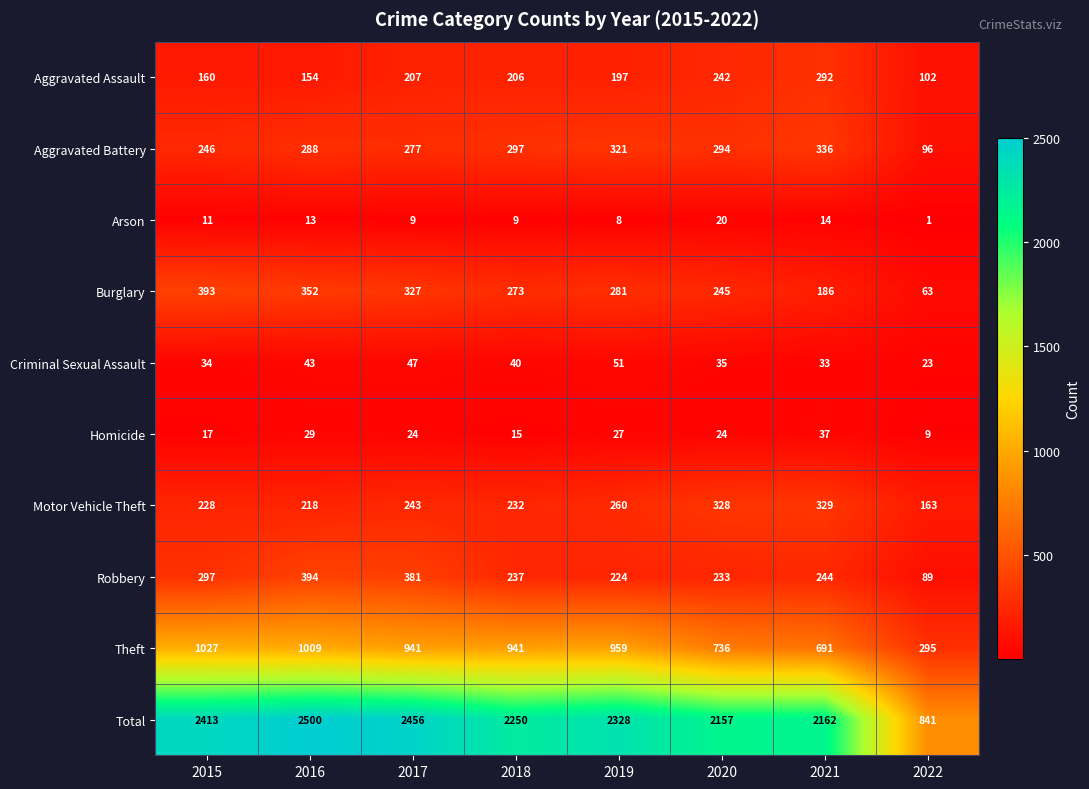

At which category is the sum across all series the highest?

2016